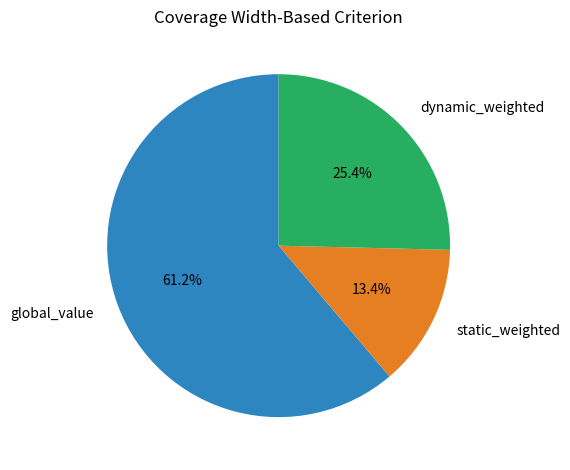

How much of the chart is everything except static_weighted?

86.6%